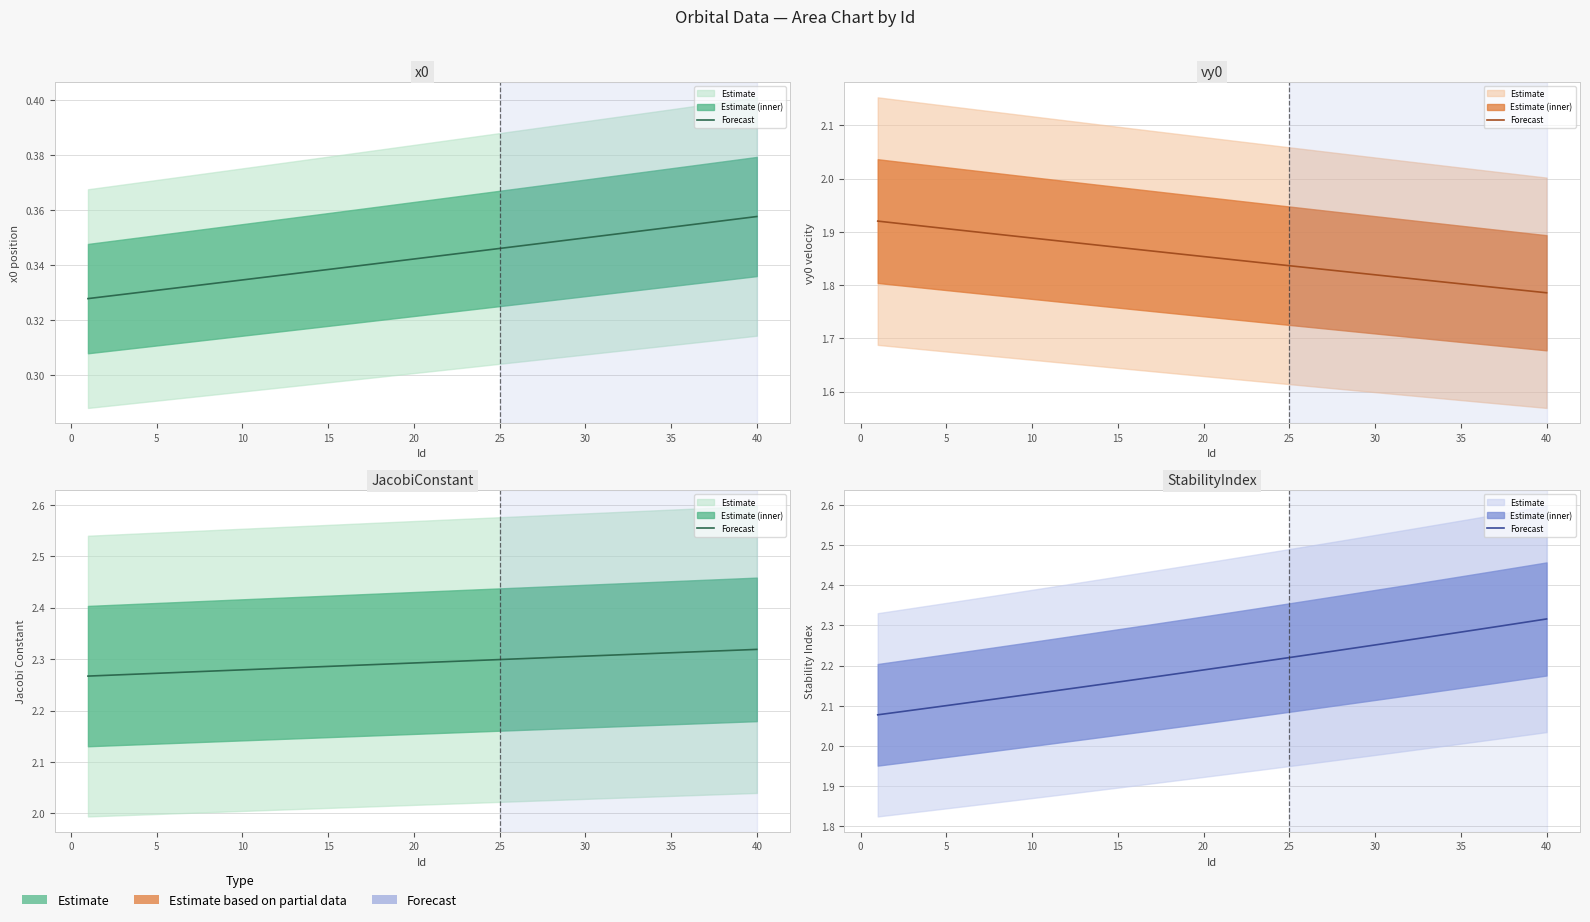

What is the sum of all JacobiConstant (estimate) values?

91.7